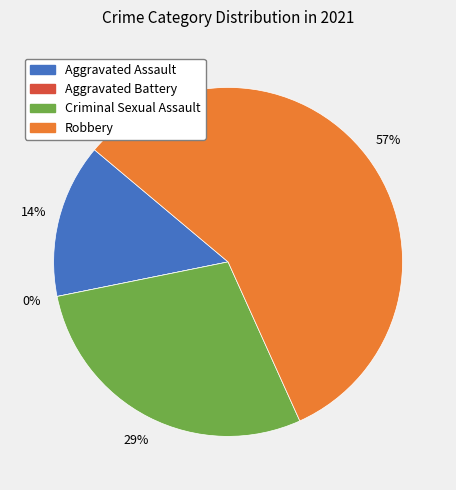

What is the change in value from Aggravated Assault to Criminal Sexual Assault?

+1